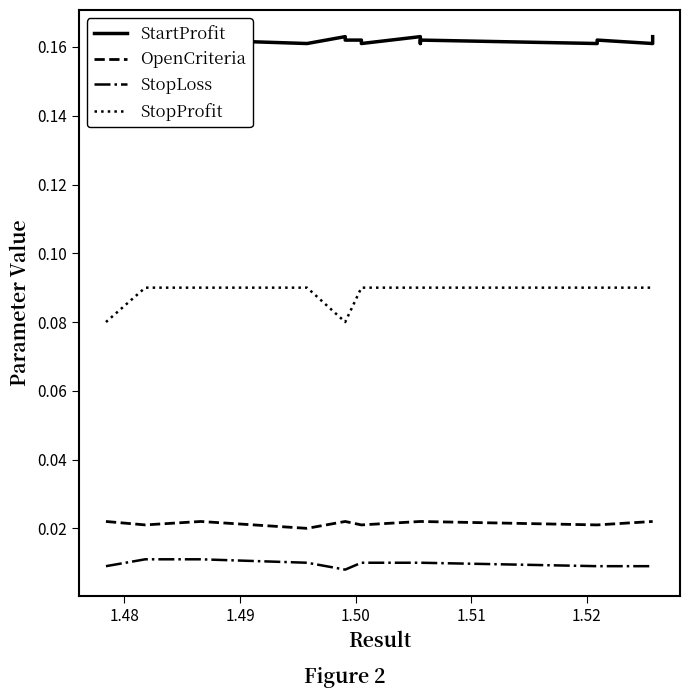

True or false: StopLoss and StartProfit cross at least once.

False